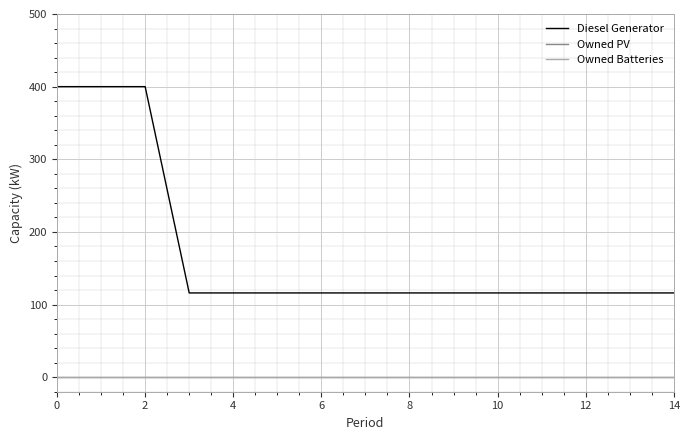

Is this an area chart (filled region under the line)?

No